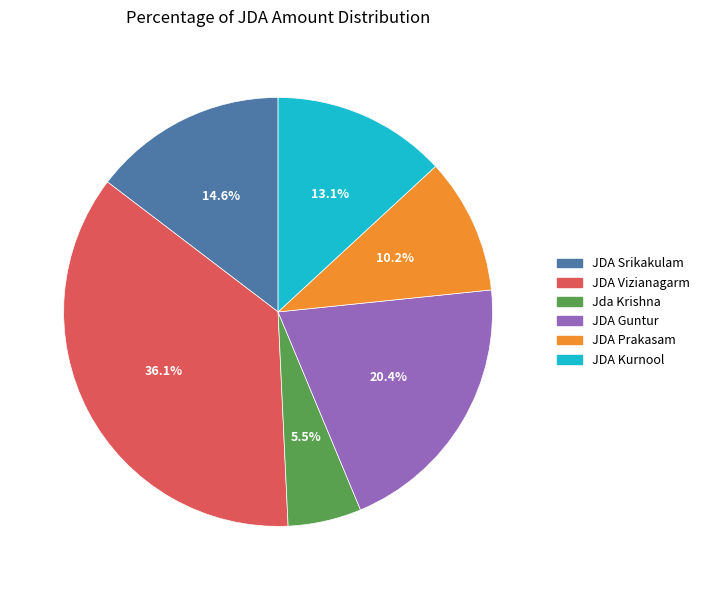

To the nearest percent, what is the combined percentage of Jda Krishna and JDA Srikakulam?

20%